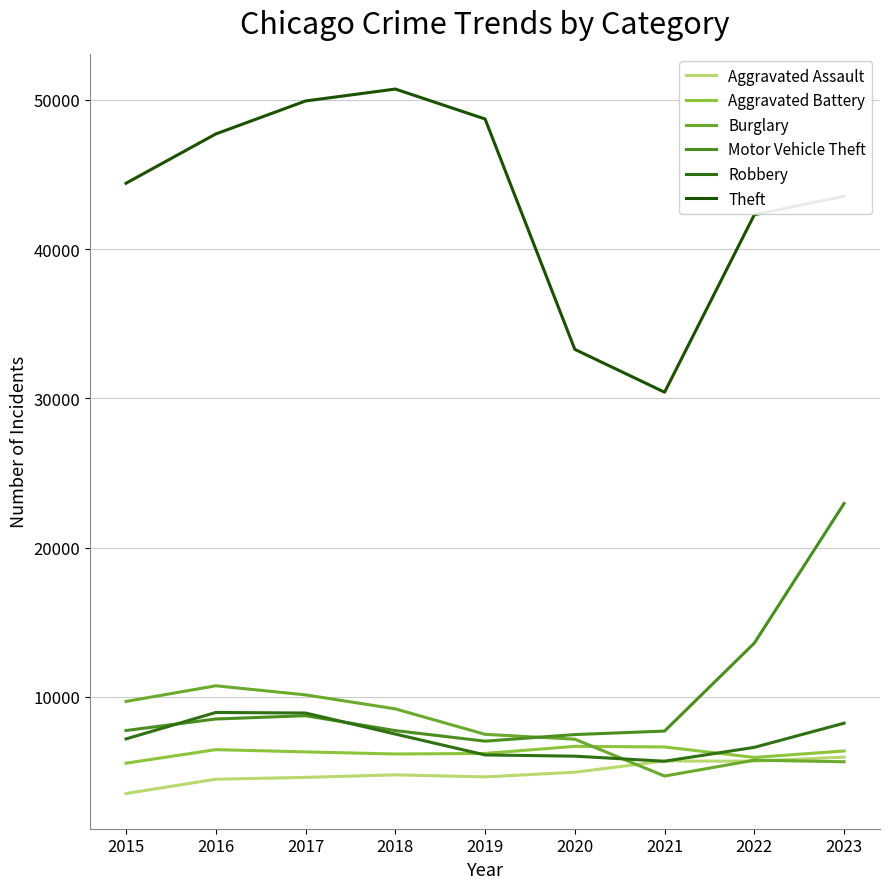

What is the approximate value of Theft at 2019?

48709